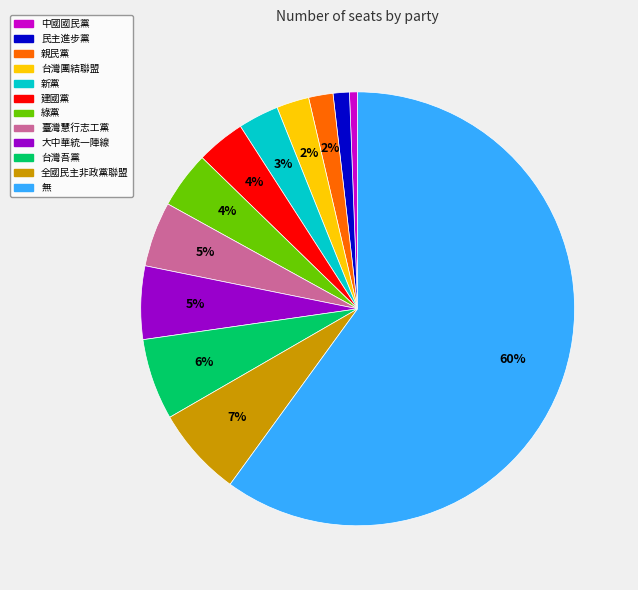

To the nearest percent, what portion does 綠黨 represent?

4%